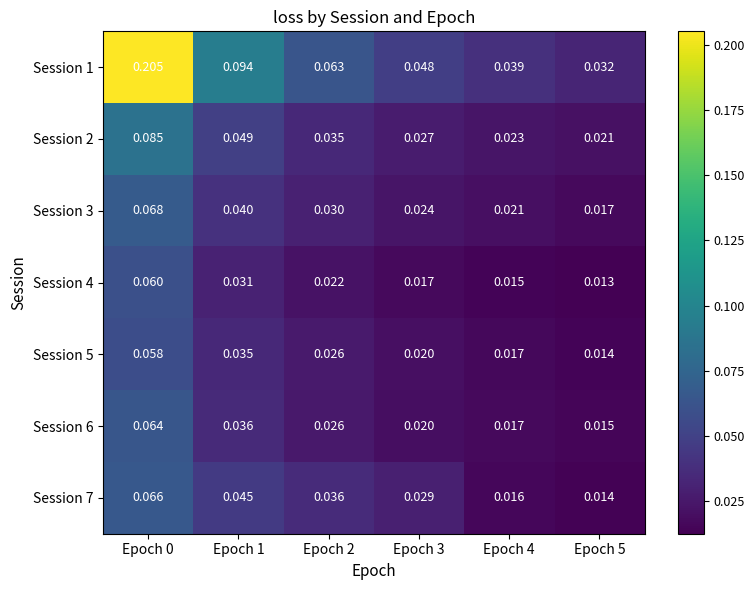

Is the value of Session 4 at Epoch 0 greater than the value of Session 7 at Epoch 2?

Yes